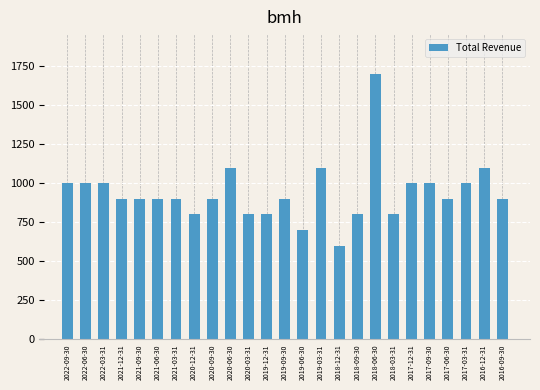

Reading left to right, what are all the values shown in this chart?

2022-09-30=1000	2022-06-30=1000	2022-03-31=1000	2021-12-31=900	2021-09-30=900	2021-06-30=900	2021-03-31=900	2020-12-31=800	2020-09-30=900	2020-06-30=1100	2020-03-31=800	2019-12-31=800	2019-09-30=900	2019-06-30=700	2019-03-31=1100	2018-12-31=600	2018-09-30=800	2018-06-30=1700	2018-03-31=800	2017-12-31=1000	2017-09-30=1000	2017-06-30=900	2017-03-31=1000	2016-12-31=1100	2016-09-30=900